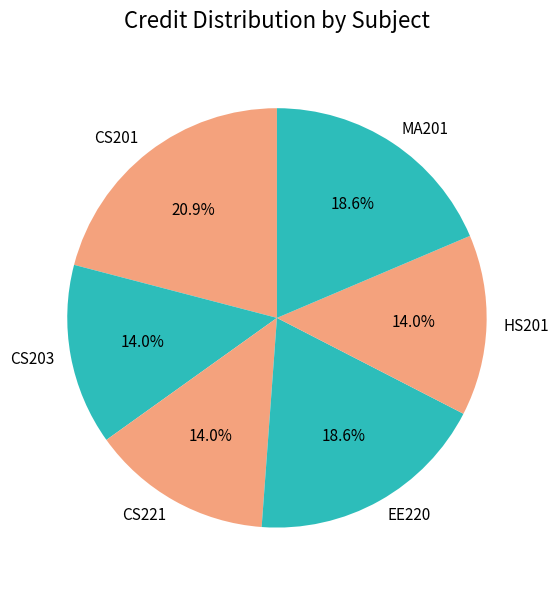

Combined, do CS203 and CS201 account for over 50%?

No